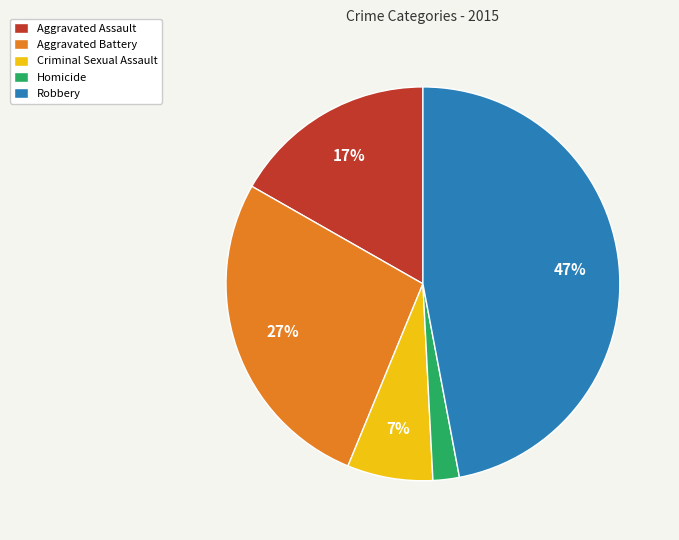

What is the smallest slice in the pie chart?

Homicide